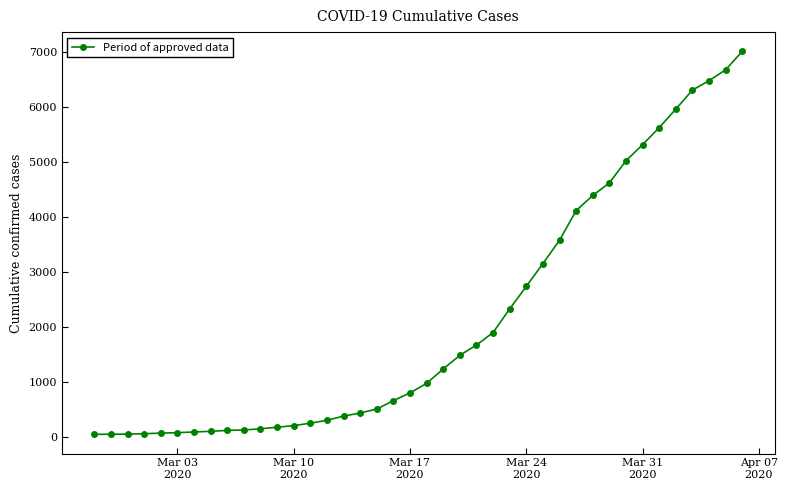

What is the maximum value shown in the chart?

7013